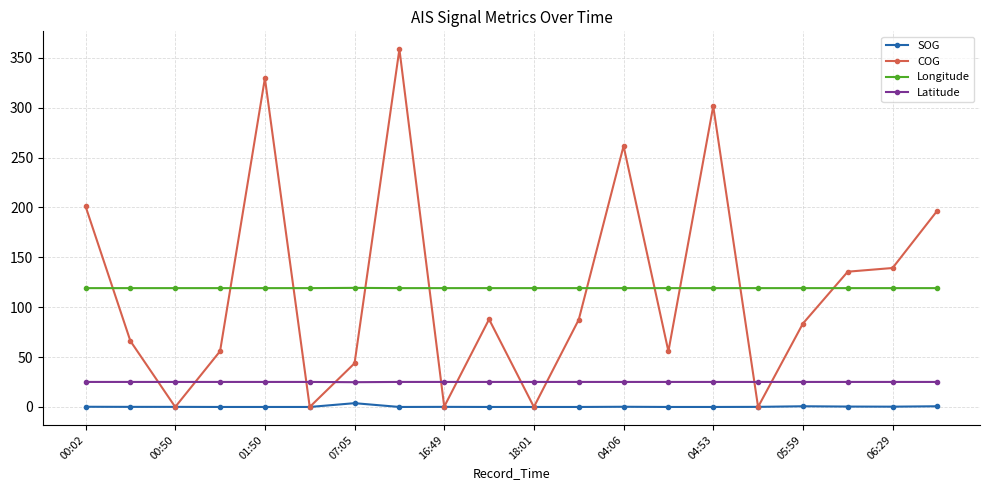

What is the value of the Latitude point at the 2nd from the left?

25.1